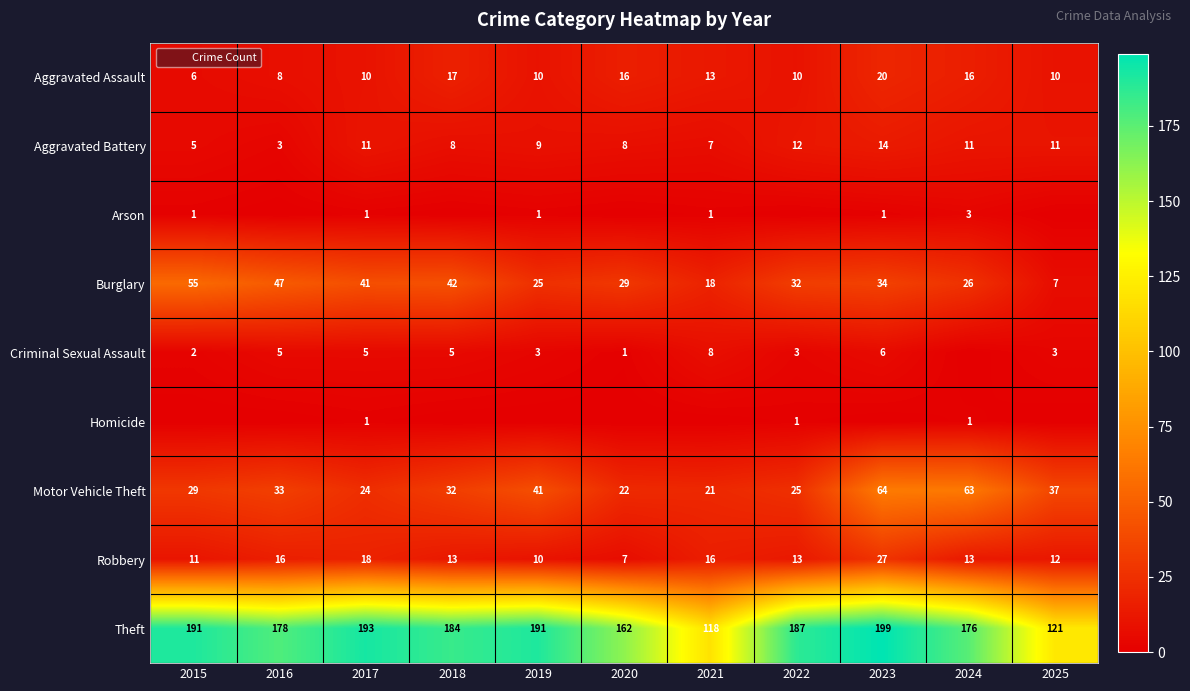

Is the value of Theft at 2015 greater than the value of Motor Vehicle Theft at 2023?

Yes